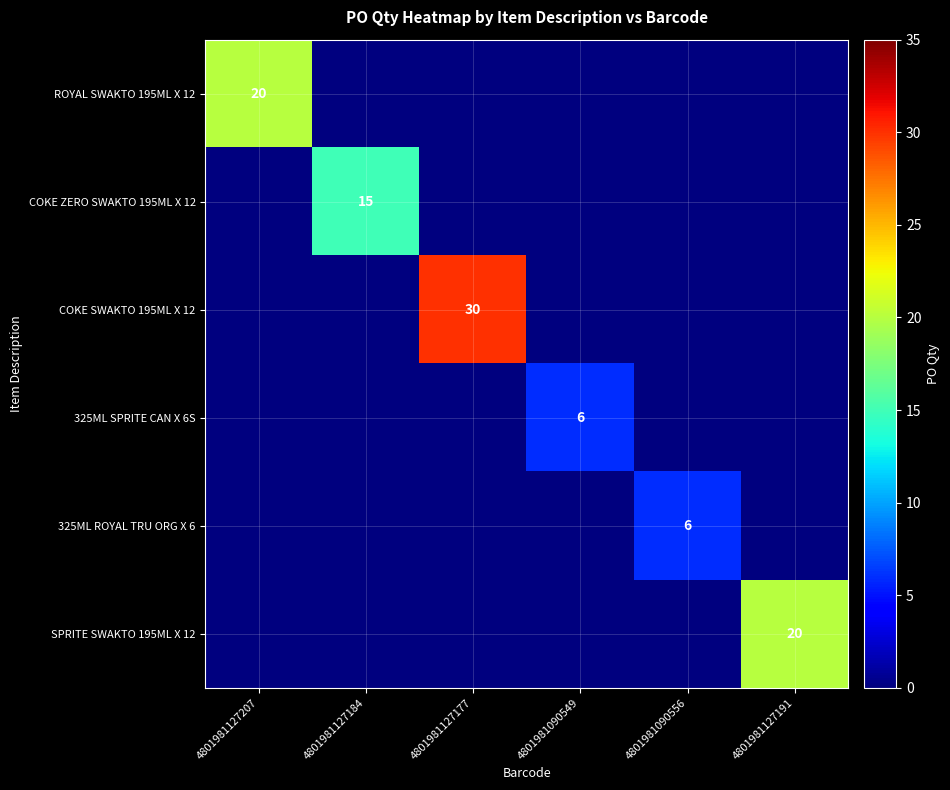

True or false: 325ML ROYAL TRU ORG X 6 has a value of 6 at 4801981090556.

True